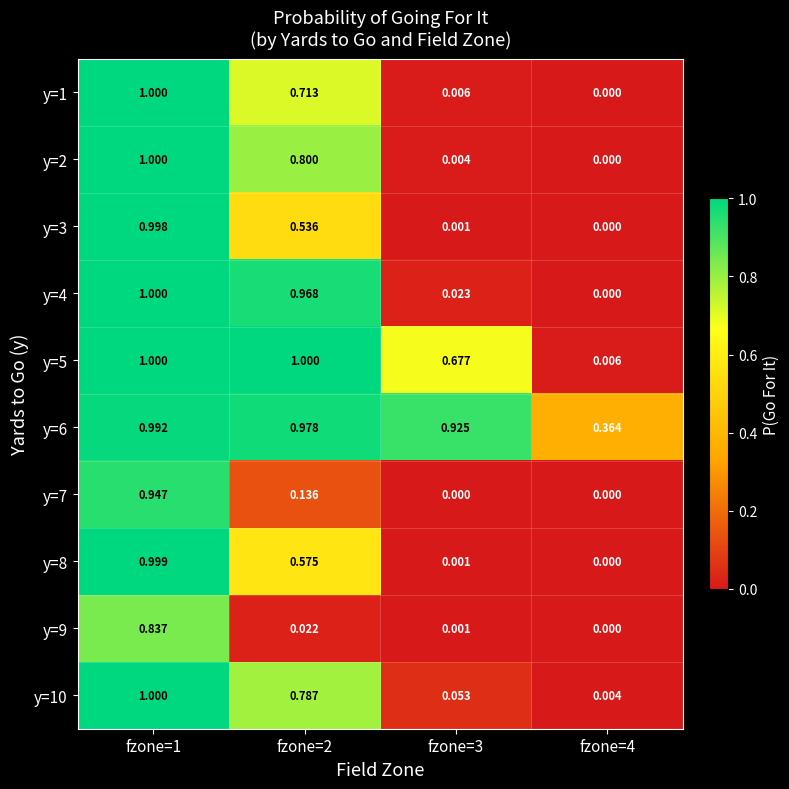

Count the number of data series in this chart.

10